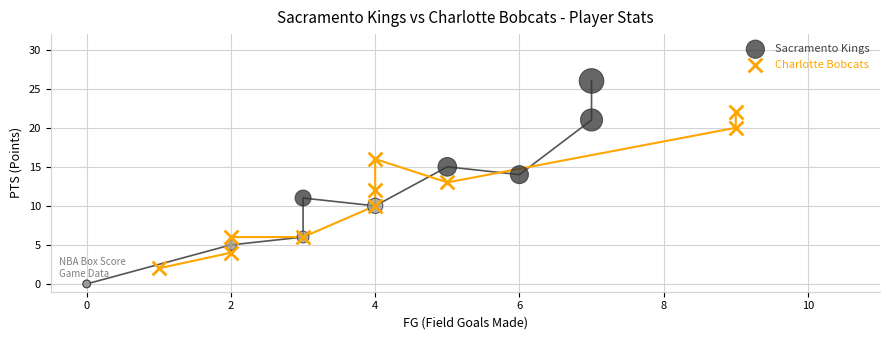

Which series reaches the maximum Y coordinate?

Sacramento Kings